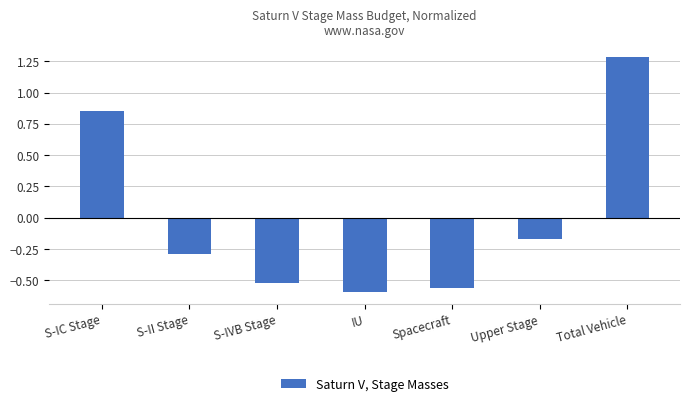

How many values are below zero?

5